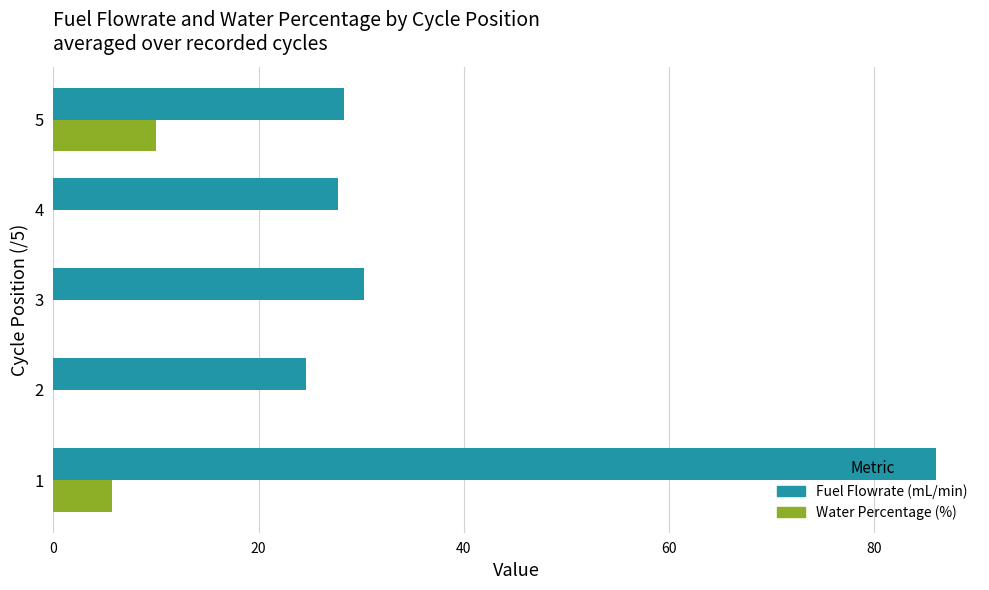

What is the sum of all Fuel Flowrate (mL/min) values?

197.0